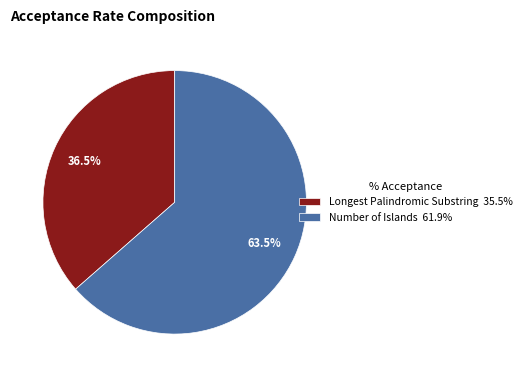

How much of the chart is everything except Number of Islands?

36.5%